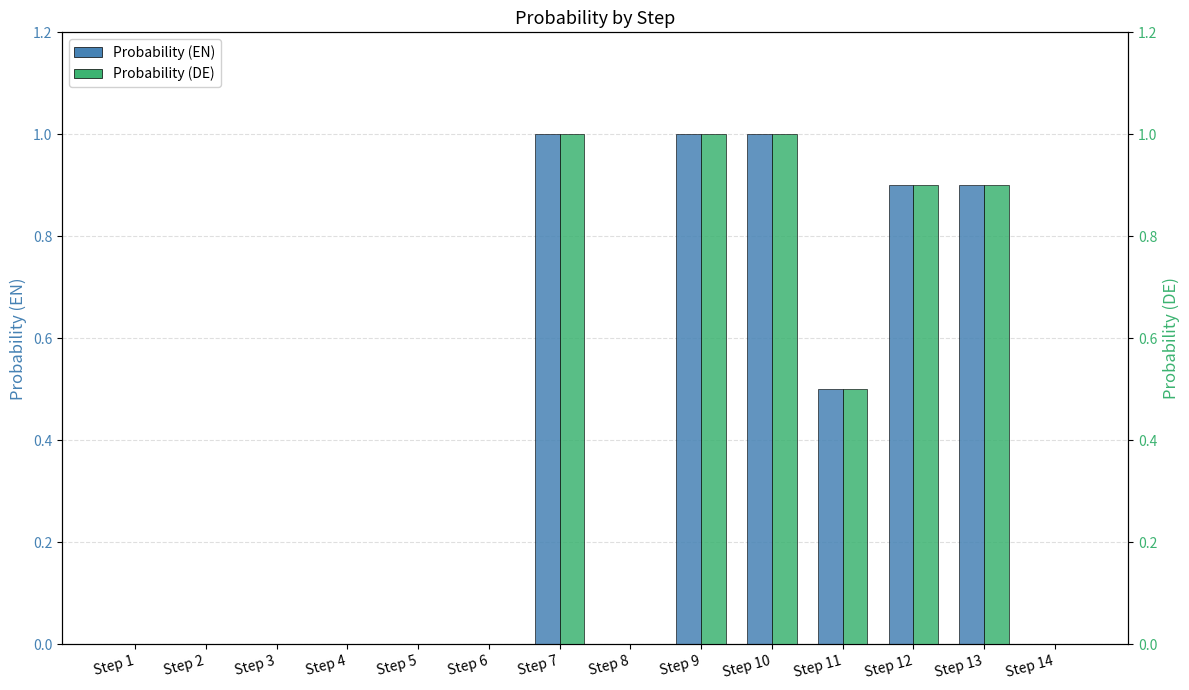

Rank the series by their maximum value, from highest to lowest.

Probability (EN), Probability (DE)